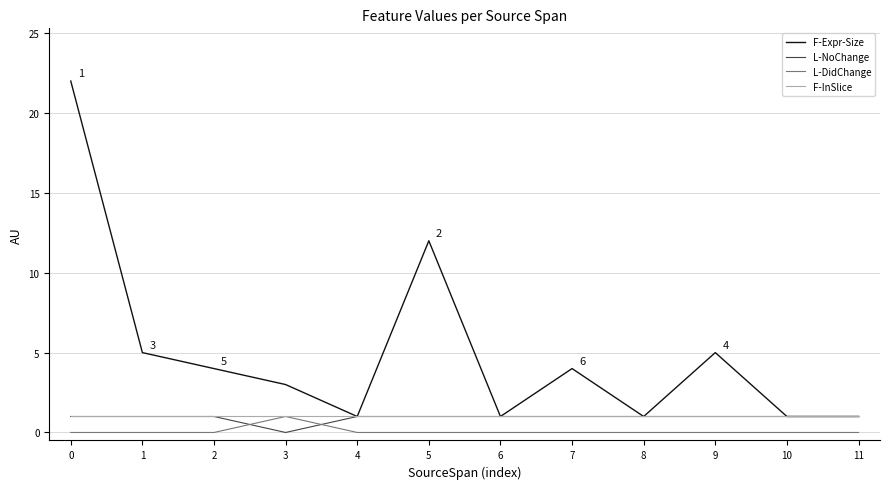

What is the difference between the maximum and minimum values in the F-Expr-Size series?

21